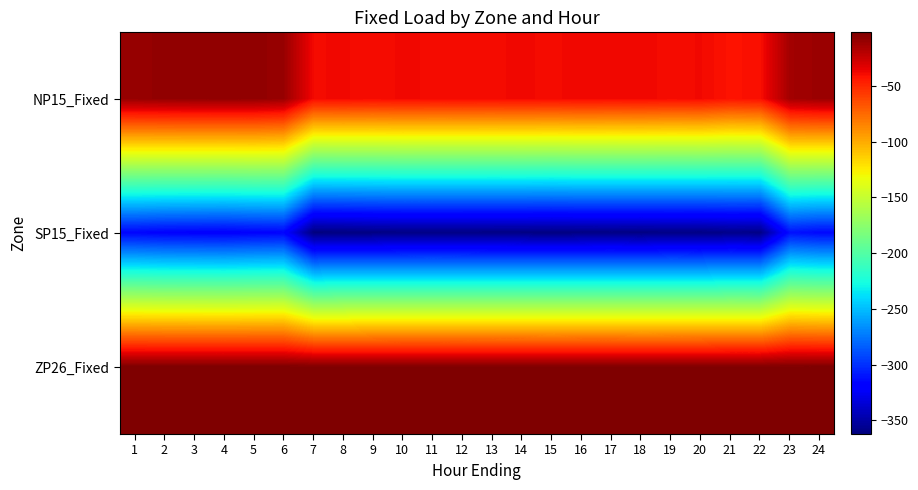

Which category has the lowest value across all series?

7